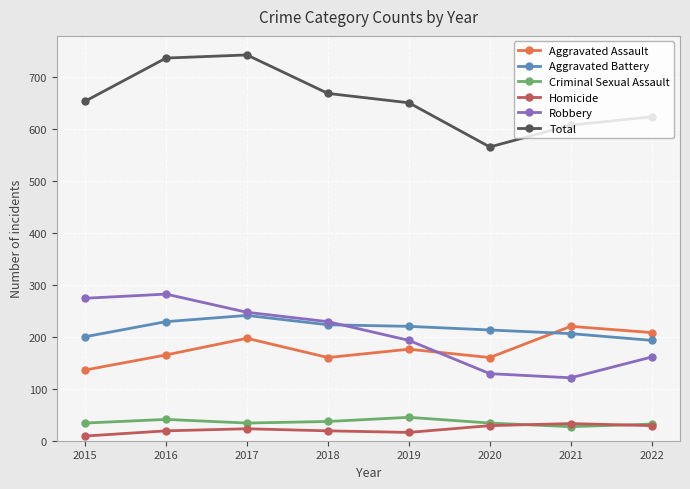

What is the difference between the Aggravated Battery values at 2020 and 2019?

7